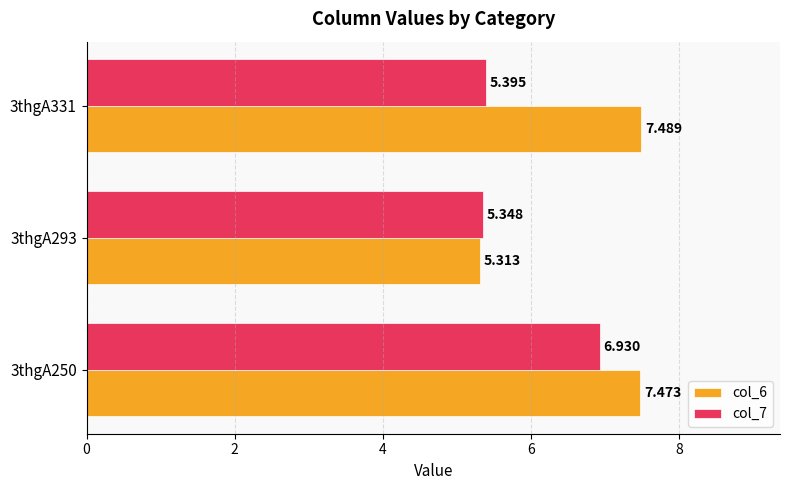

Is the value of col_6 at 3thgA293 greater than the value of col_7 at 3thgA250?

No